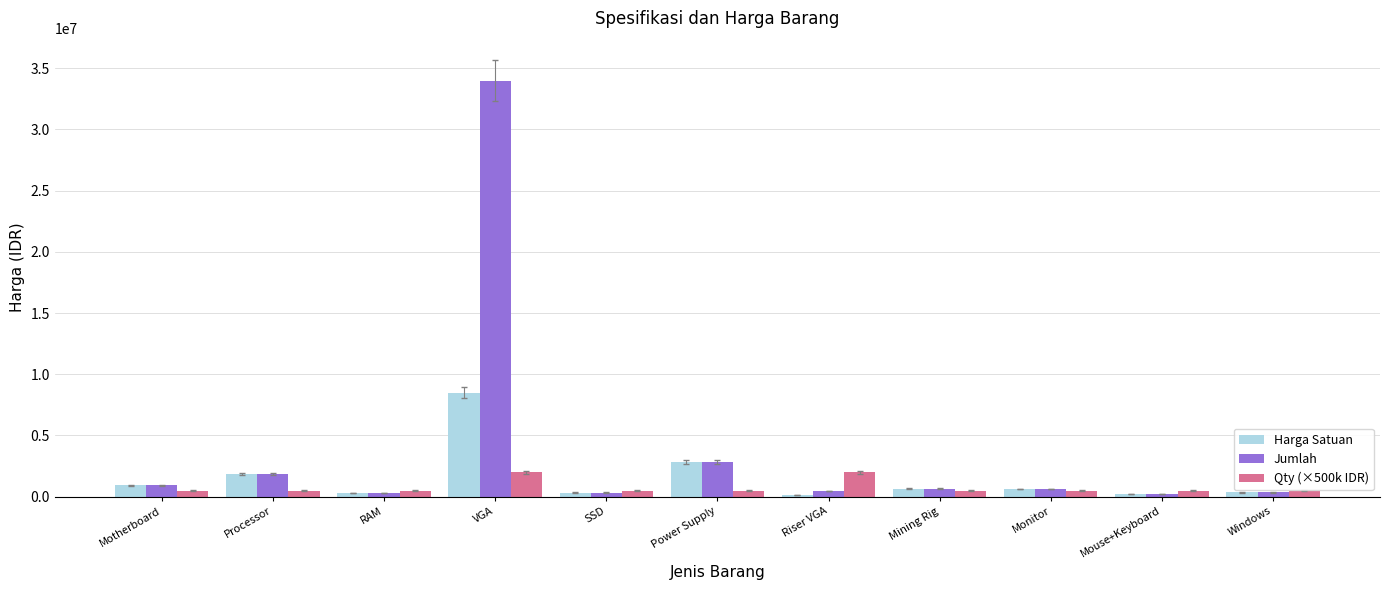

Read the Qty (×500k IDR) value at VGA, to the nearest 100.

2000000